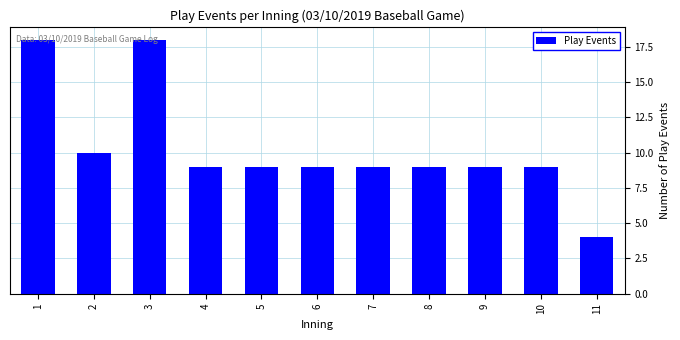

What is the difference between the maximum and minimum values?

14